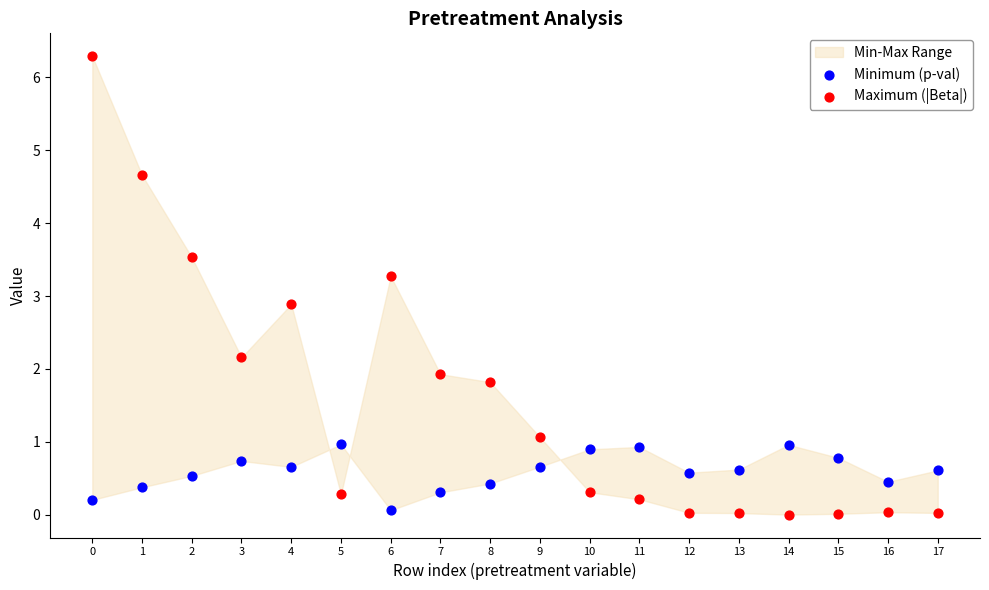

Across all data points, what is the range of Y values (max minus min)?

6.3